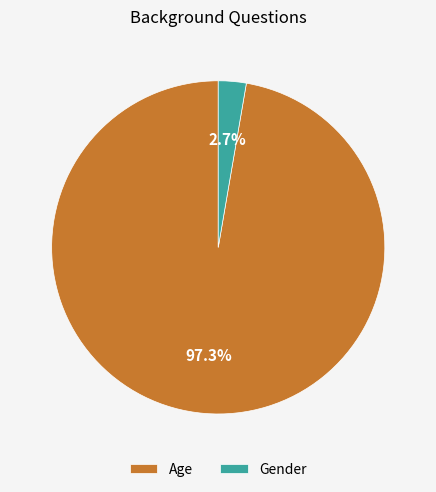

Is there a majority slice in this chart?

Yes